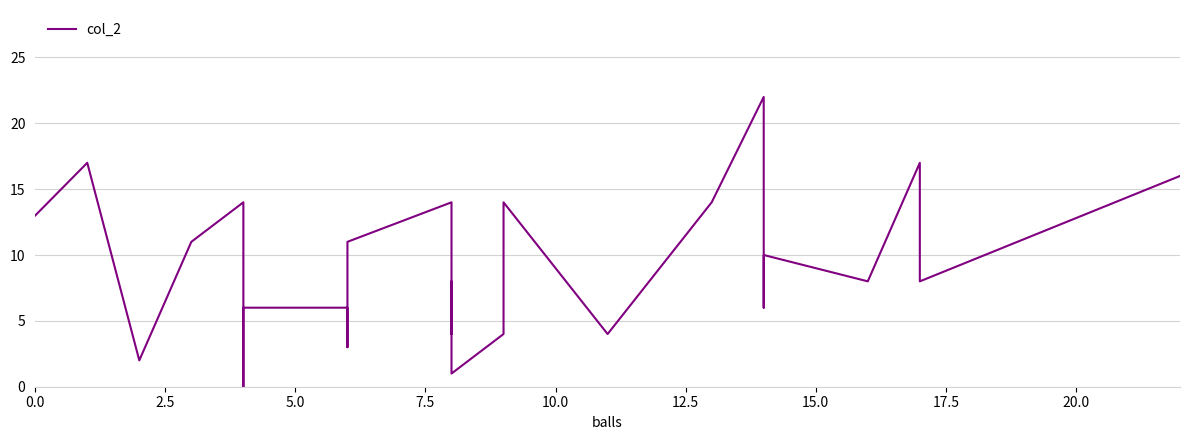

How many lines are shown in the chart?

1